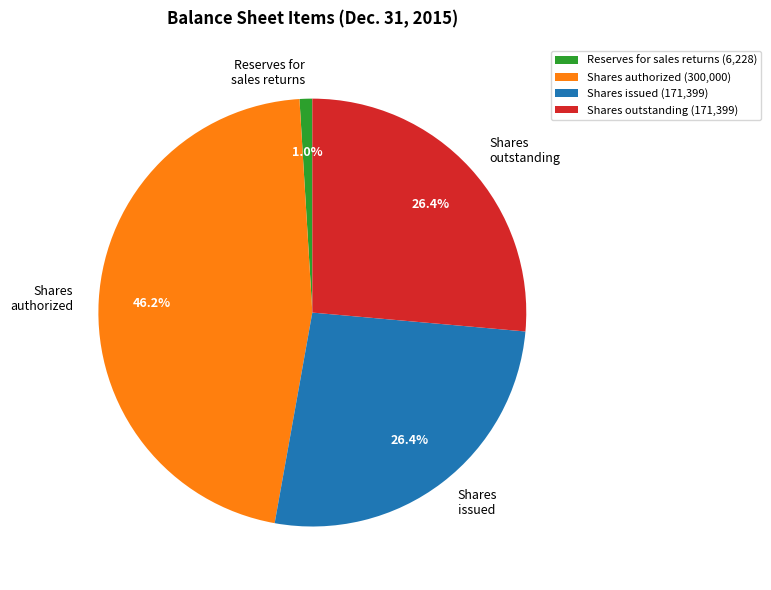

What is the largest slice in the pie chart?

Common Stock, shares authorized